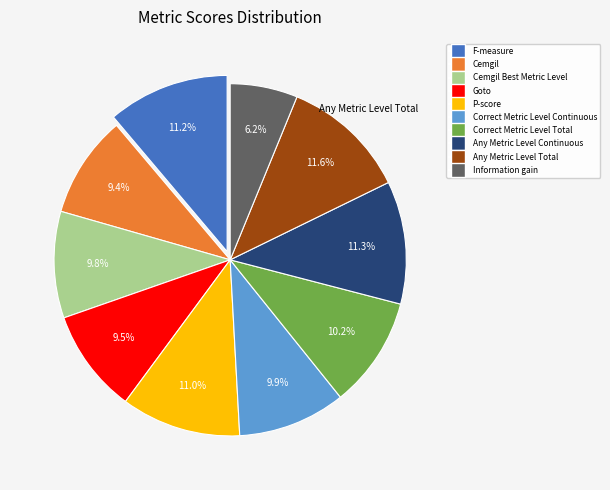

Is there a majority slice in this chart?

No